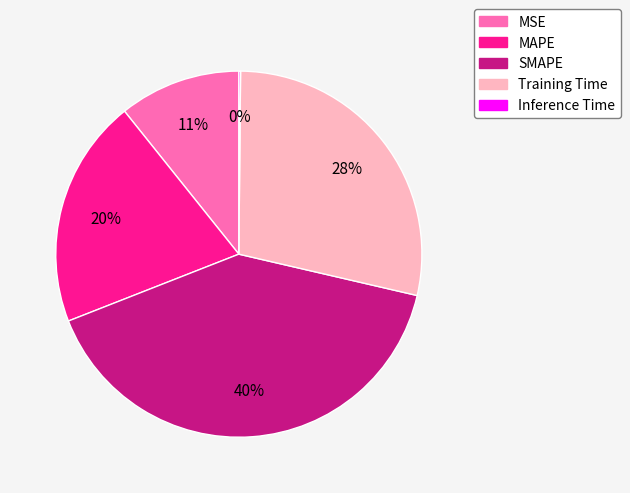

Is SMAPE the majority of the pie?

No